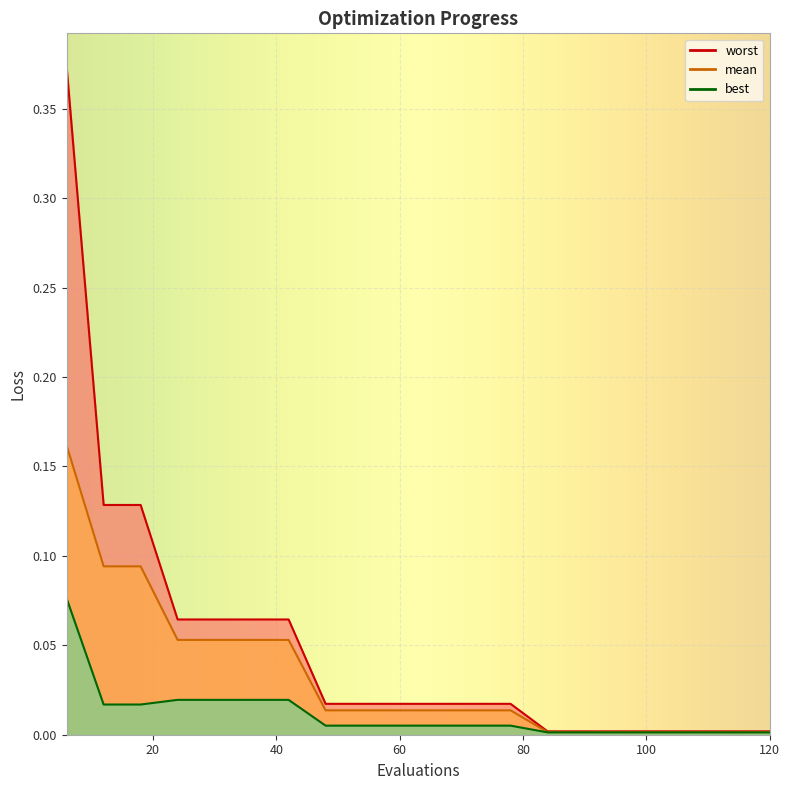

What is the sum of the worst values at 36 and 18?

0.2